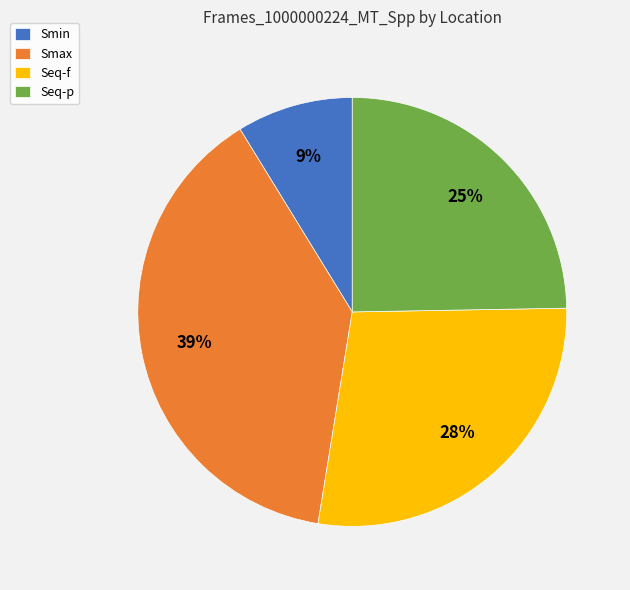

How many segments does this pie chart have?

4